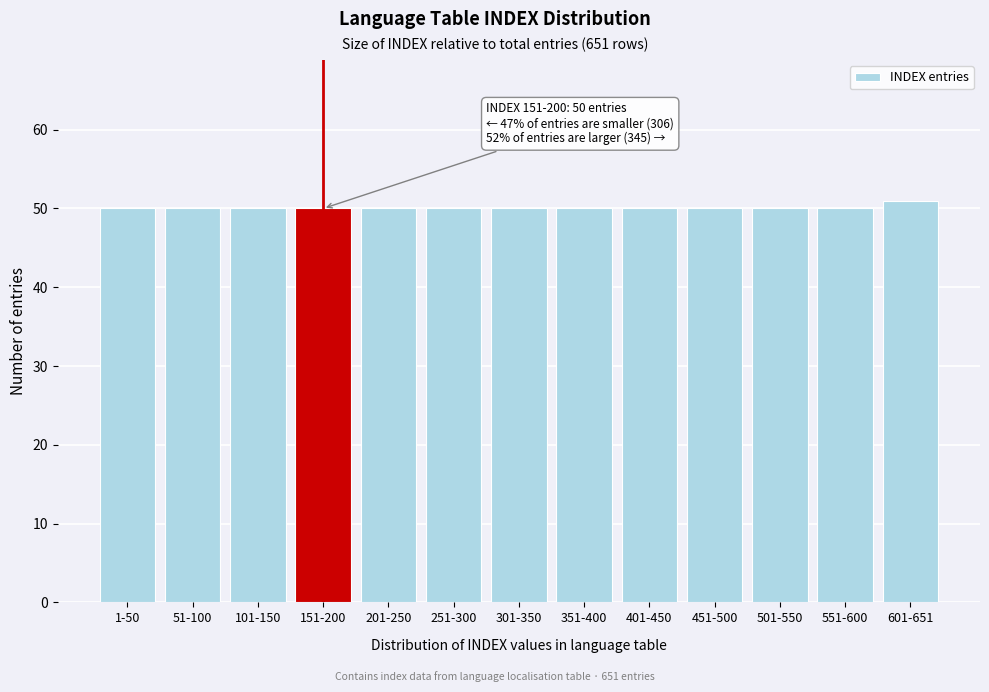

Reading left to right, list all the values displayed in this chart.

50	50	50	50	50	50	50	50	50	50	50	50	51